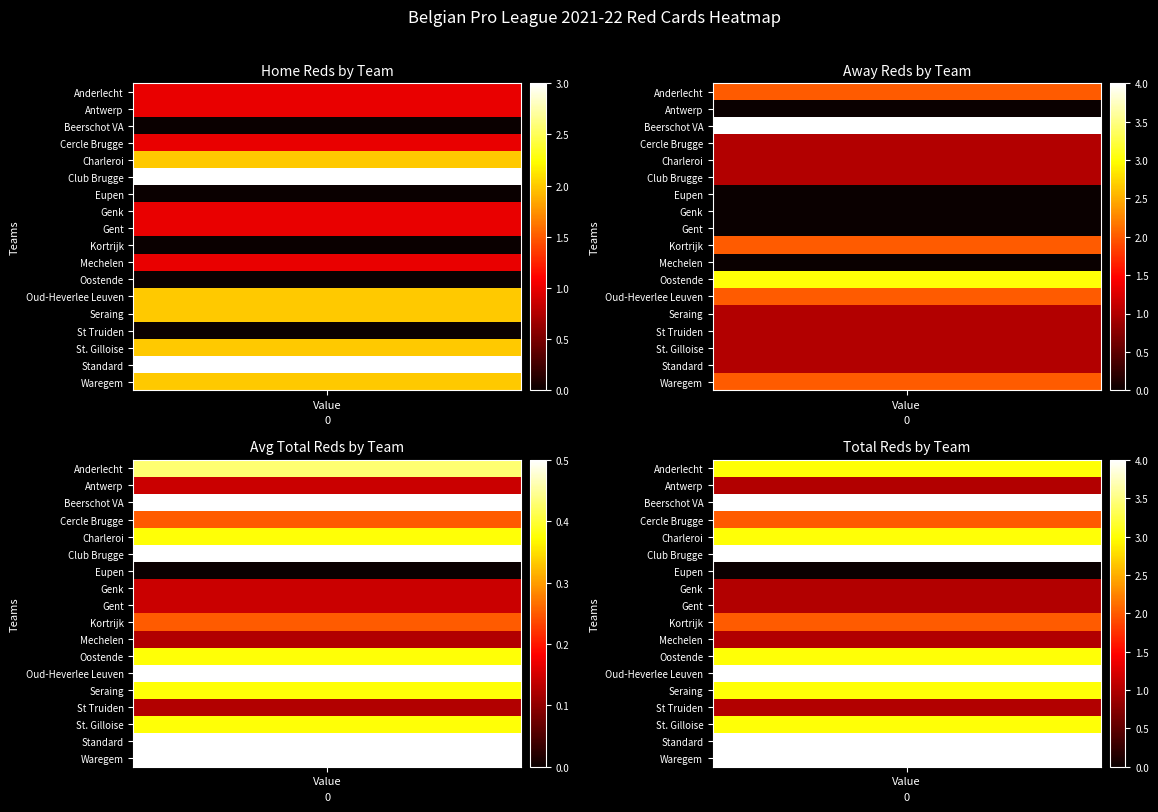

Is it true that b1_totalreds equals 4.2 at 13?

False